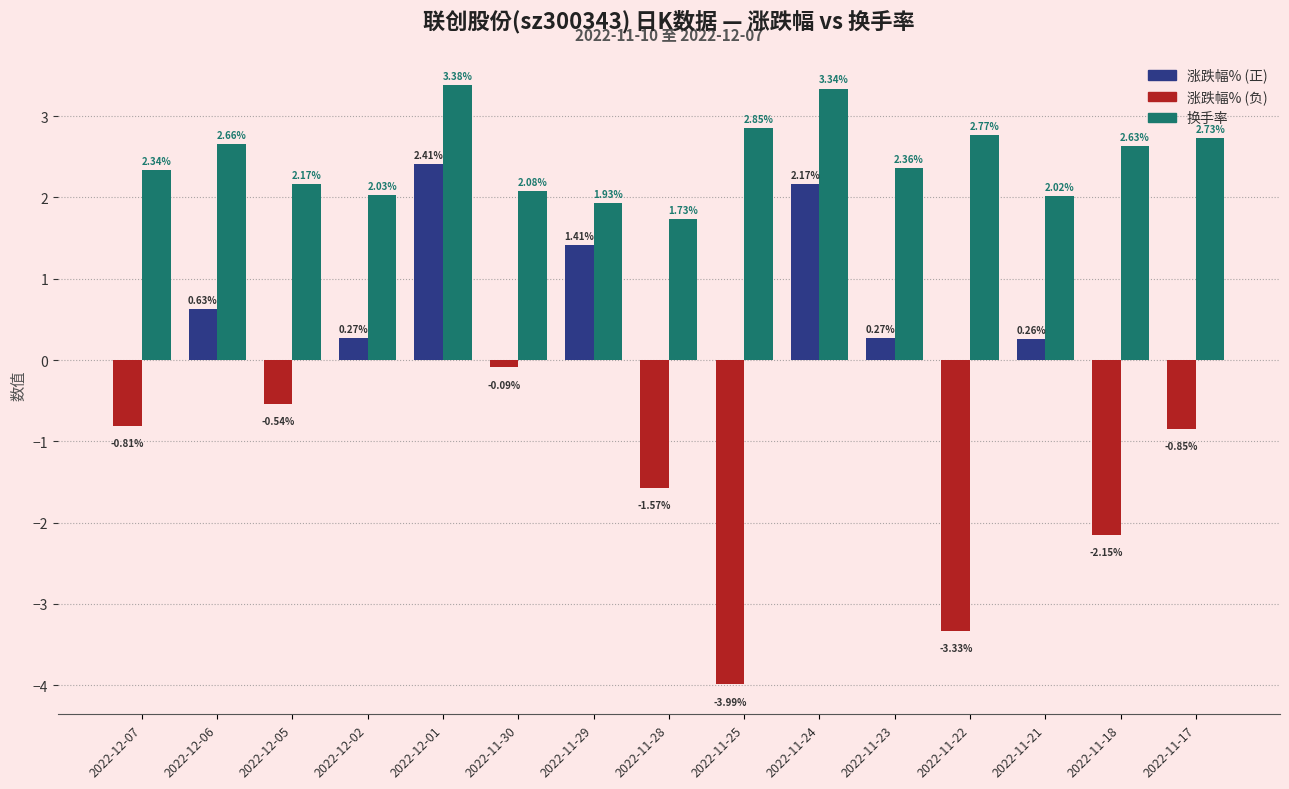

What is the spread (max minus min) of values at 2022-12-02?

1.8